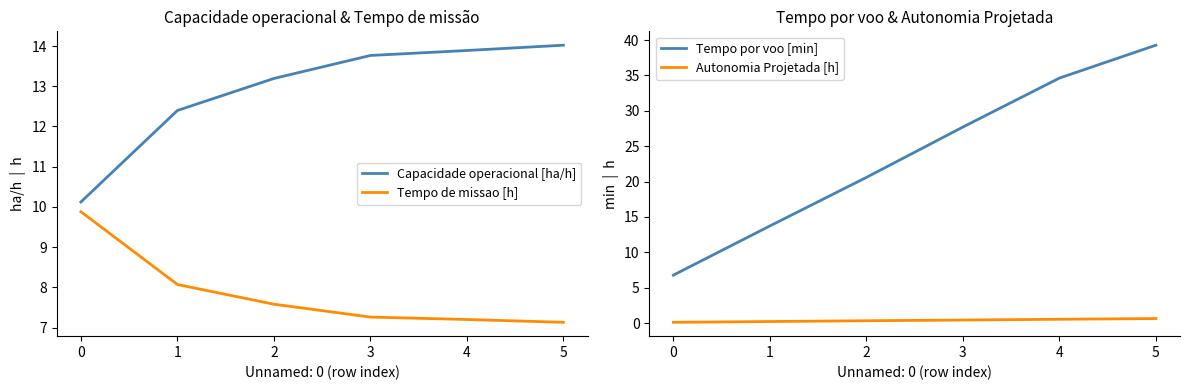

True or false: Tempo por voo [min] and Autonomia Projetada [h] cross at least once.

False